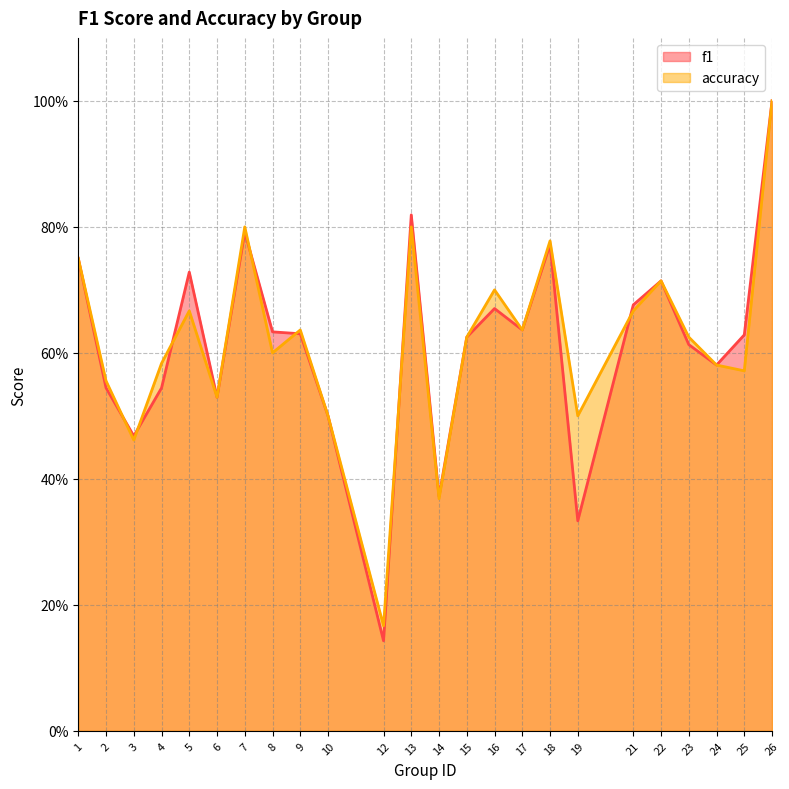

Reading right to left, what are all the values shown in this chart?

f1: 26=1.0	25=0.6	24=0.6	23=0.6	22=0.7	21=0.7	19=0.3	18=0.8	17=0.6	16=0.7	15=0.6	14=0.4	13=0.8	12=0.1	10=0.5	9=0.6	8=0.6	7=0.8	6=0.5	5=0.7	4=0.5	3=0.5	2=0.5	1=0.8
accuracy: 26=1.0	25=0.6	24=0.6	23=0.6	22=0.7	21=0.7	19=0.5	18=0.8	17=0.6	16=0.7	15=0.6	14=0.4	13=0.8	12=0.2	10=0.5	9=0.6	8=0.6	7=0.8	6=0.5	5=0.7	4=0.6	3=0.5	2=0.6	1=0.8